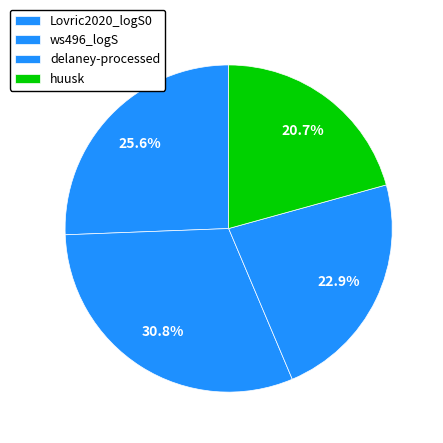

What is the largest slice in the pie chart?

ws496_logS